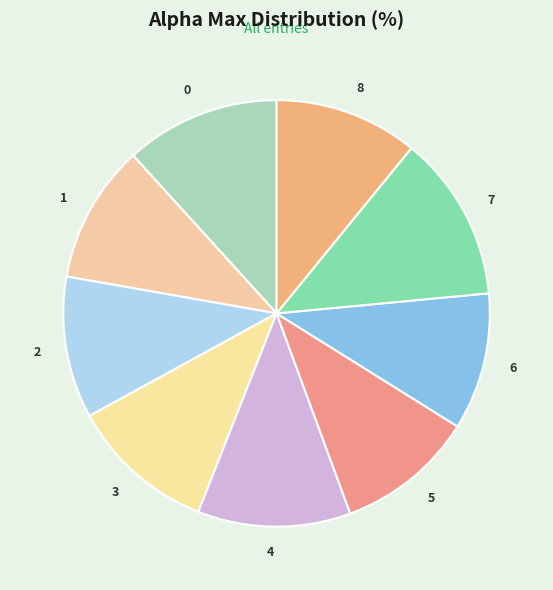

Does any single category account for the majority?

No